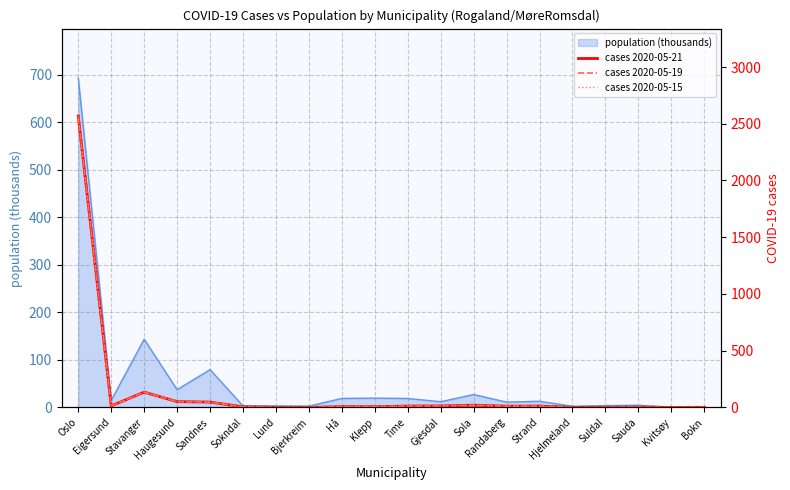

Where does the cases 2020-05-19 series first go above 11?

Oslo